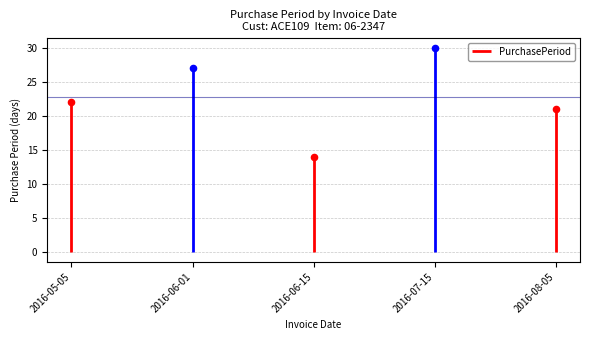

Approximately how many times larger is the value at 2016-05-05 compared to 2016-06-01?

0.8